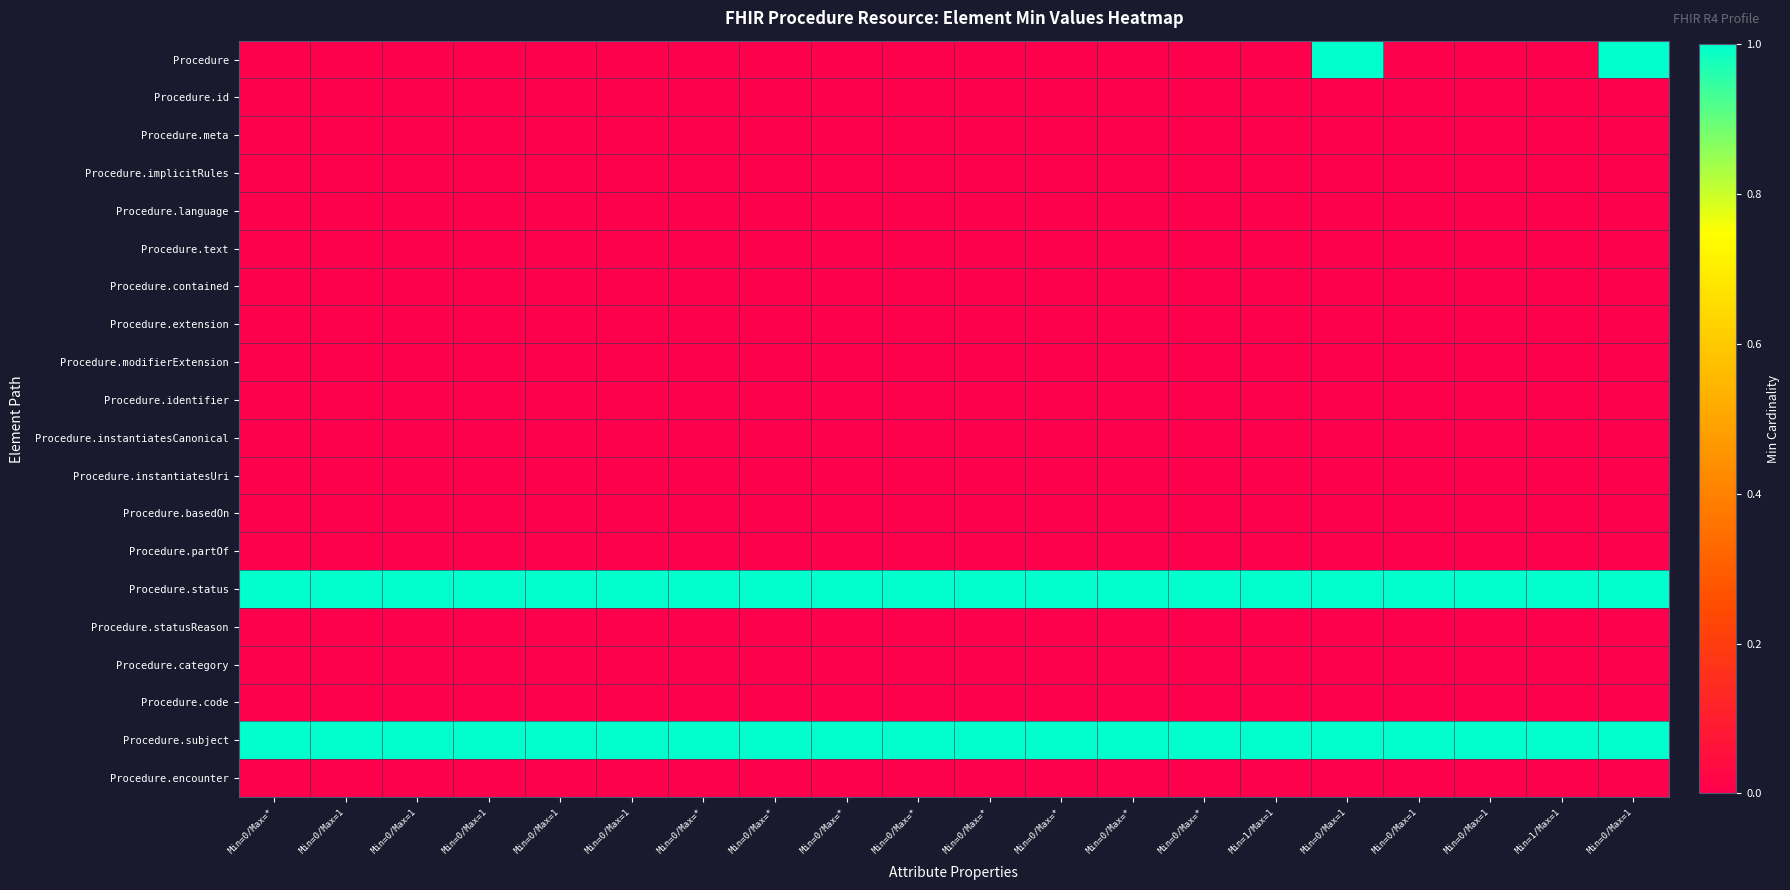

Which has a higher value, Min=0/Max=1 or Min=0/Max=*?

Min=0/Max=1